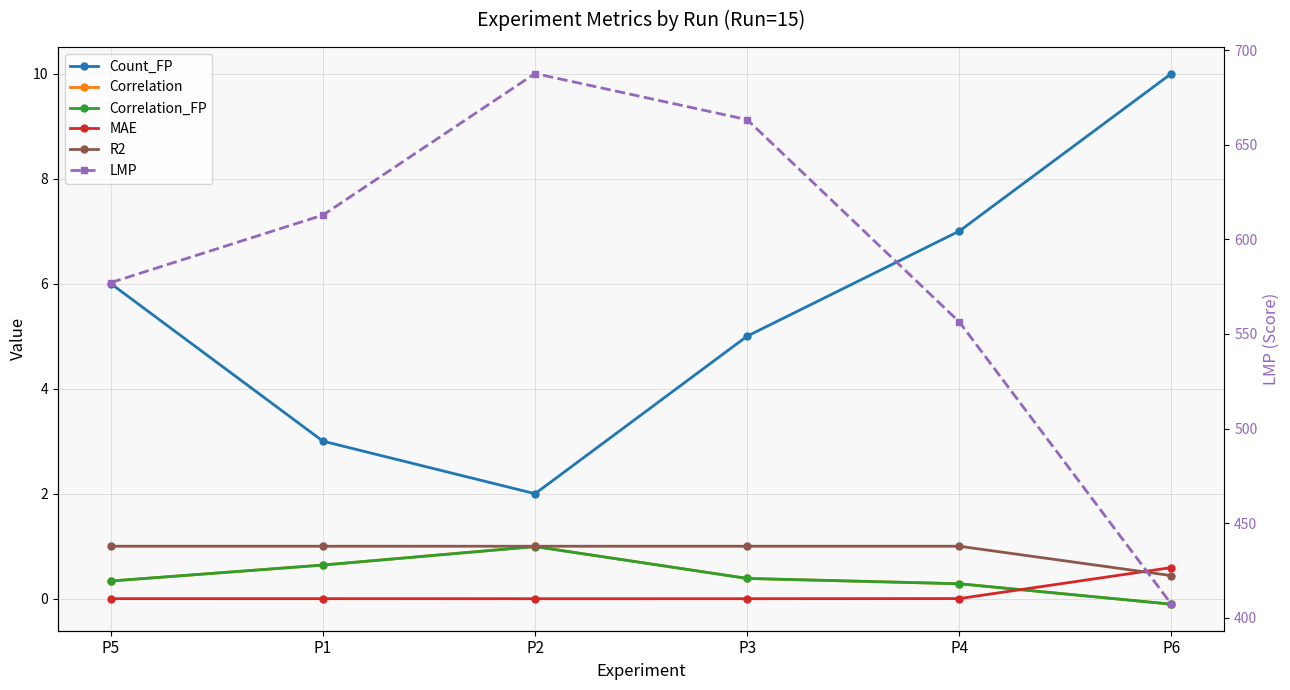

What are all the series names shown in the legend?

Count_FP, Correlation, Correlation_FP, MAE, R2, LMP